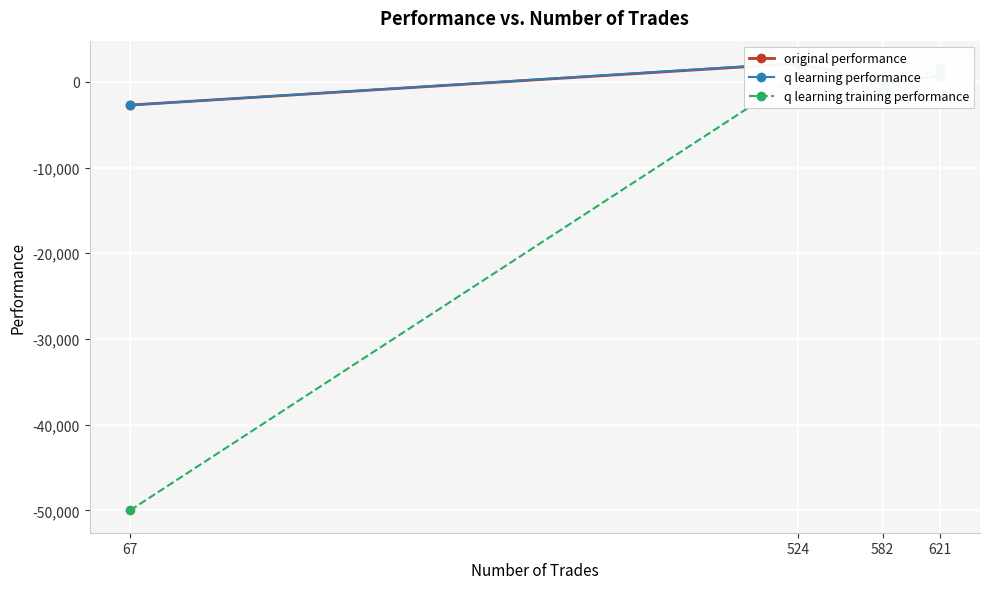

What is the average value of the original performance series?

11.9